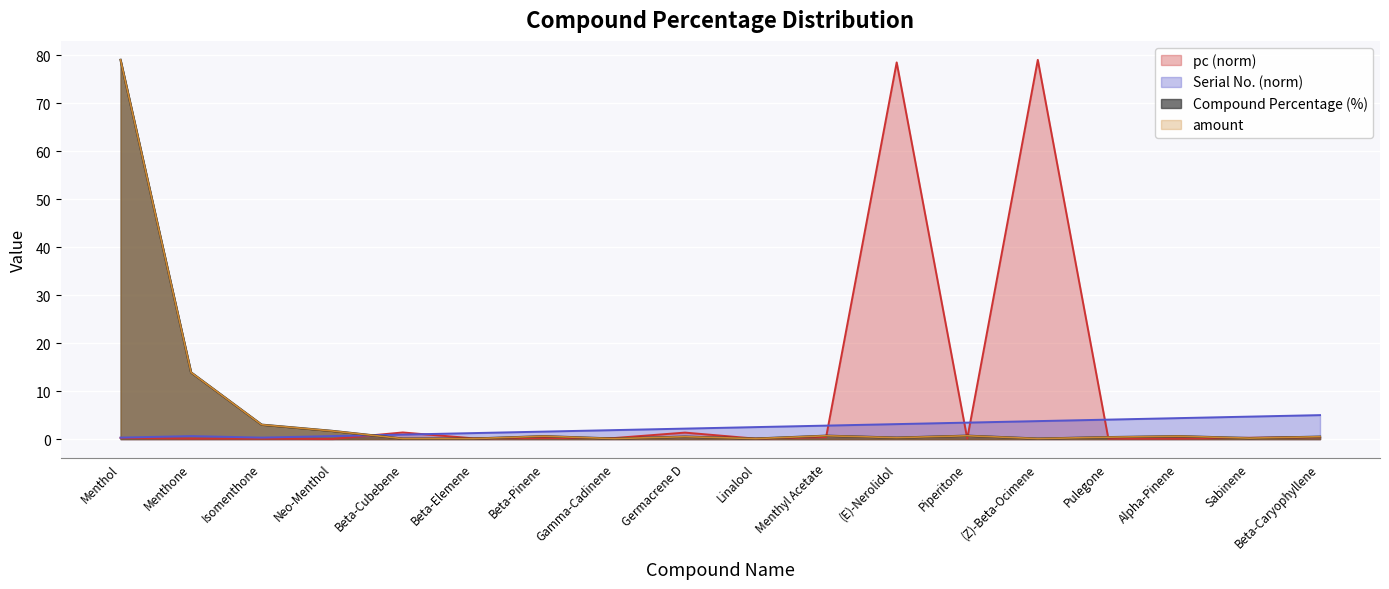

True or false: Serial No. has a value of 0.5 at Isomenthone.

False